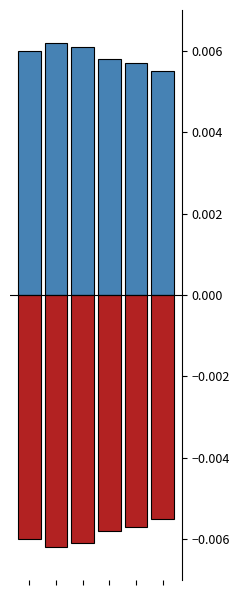

Where is negative nearest to the value 0?

5